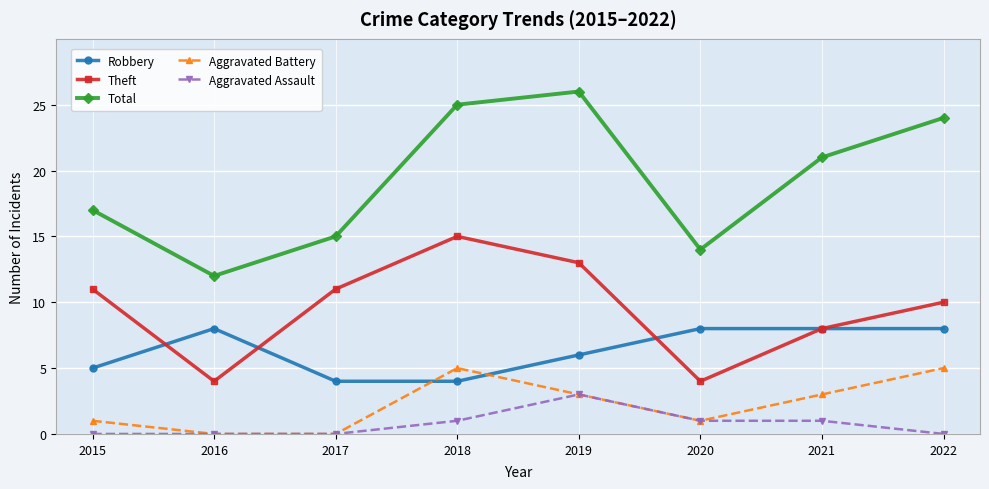

True or false: Theft and Aggravated Assault cross at least once.

False